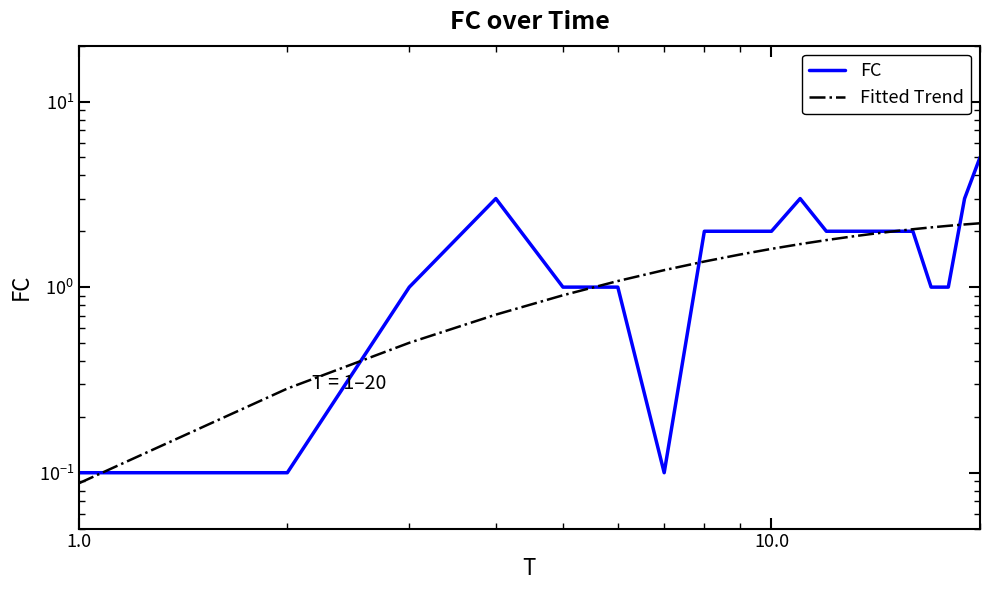

Rank the series by their maximum value, from lowest to highest.

Fitted Trend, FC